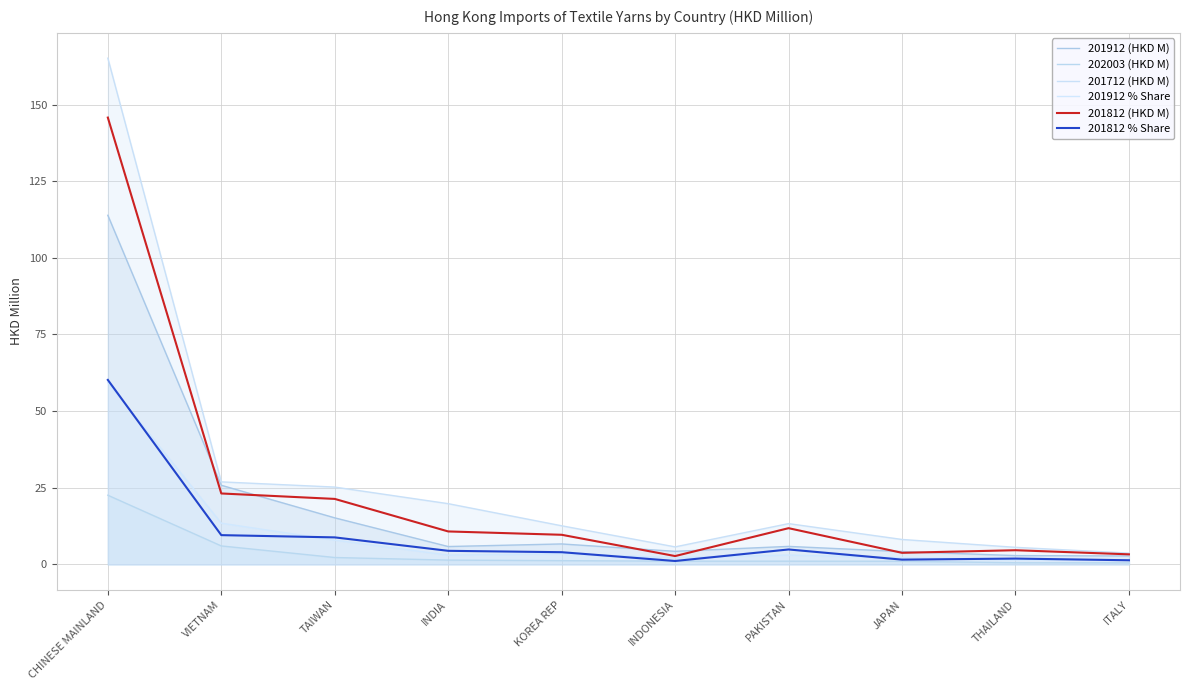

How many lines are shown in the chart?

6